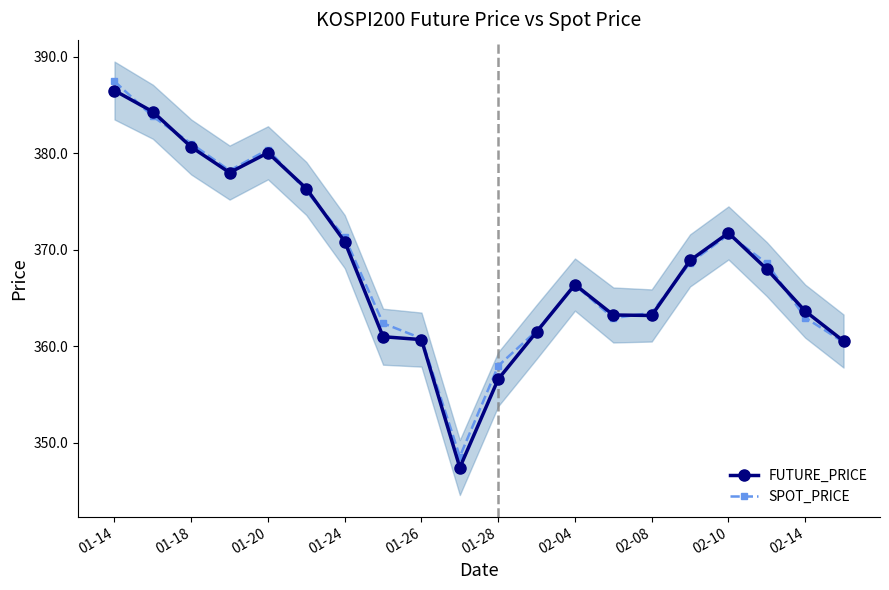

Which series has the largest total across all categories?

SPOT_PRICE